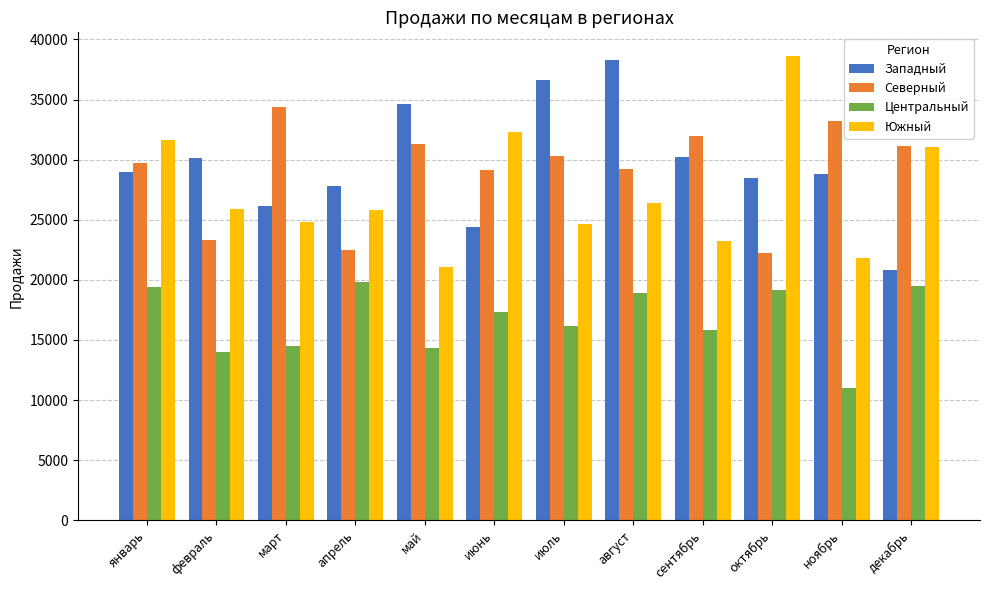

What is the difference between the maximum and minimum values in the Западный series?

17503